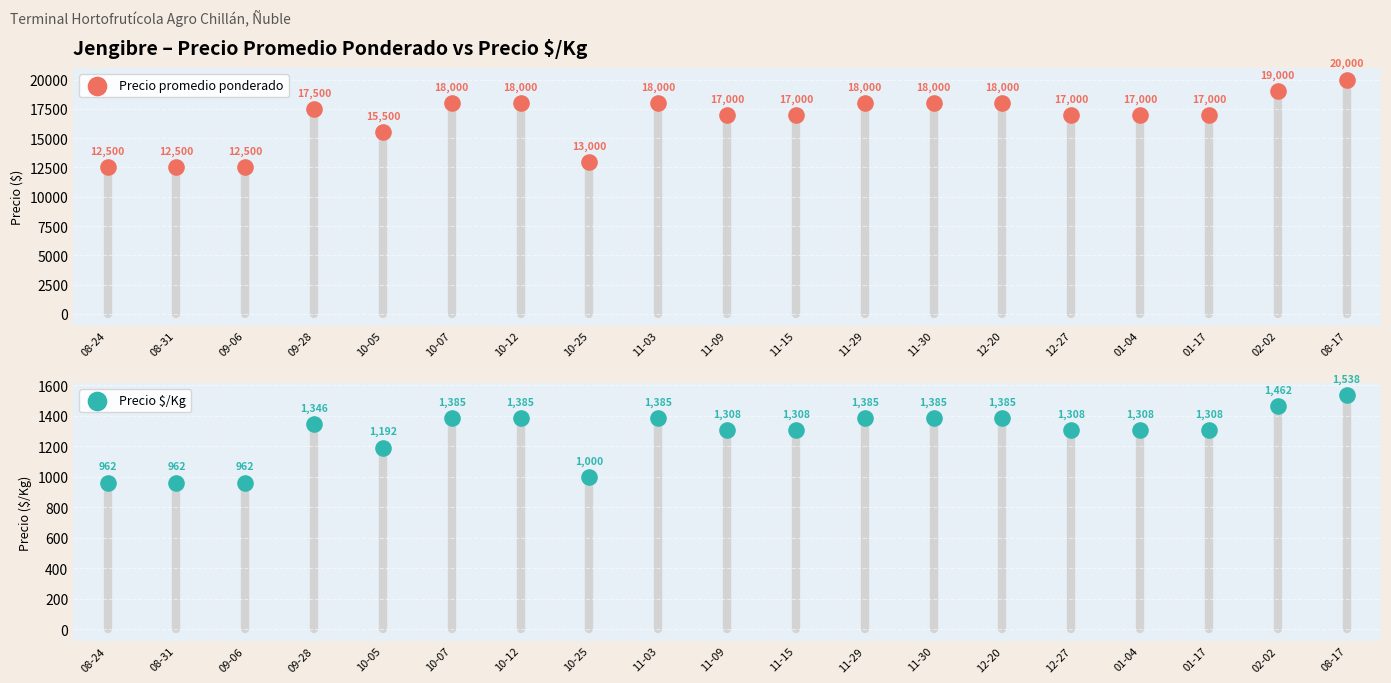

At which category is the sum across all series the highest?

08-17